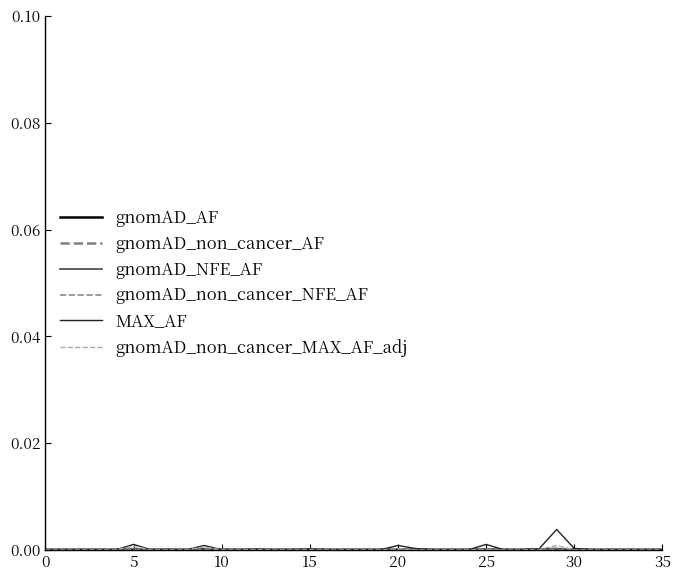

Count the number of categories in the chart.

36